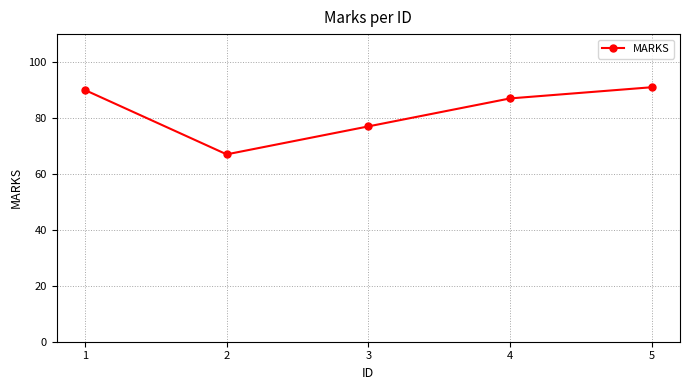

What is the minimum value shown in the chart?

67